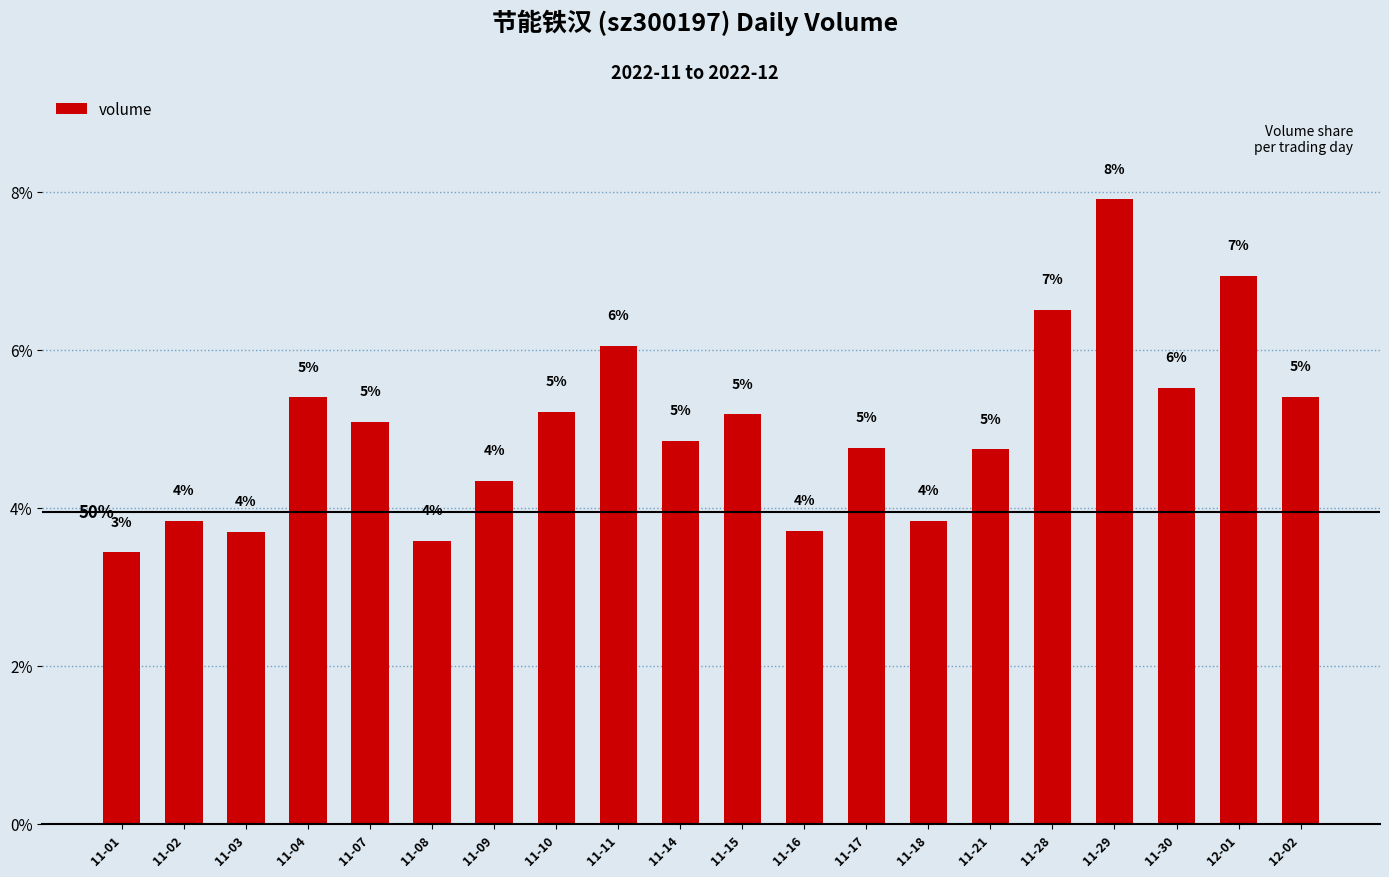

How many bars are there in total?

20